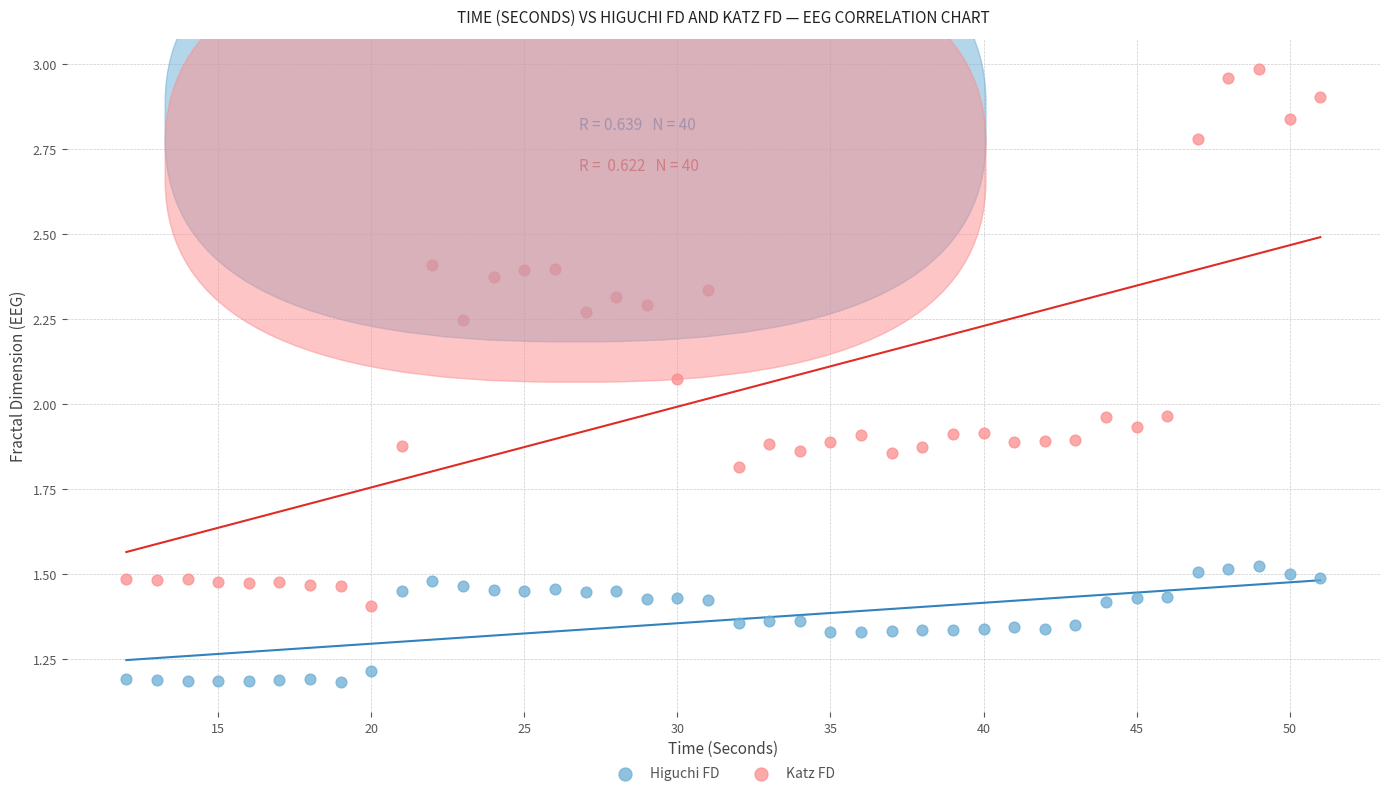

Across all data points, what is the range of X values (max minus min)?

39.0